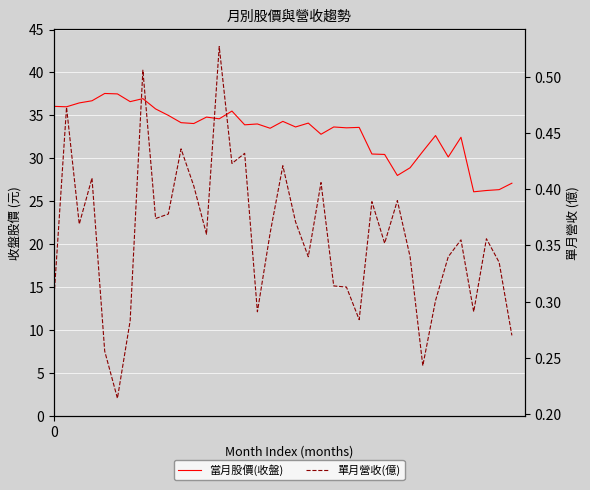

Which series has the largest range (max minus min)?

當月股價(收盤)